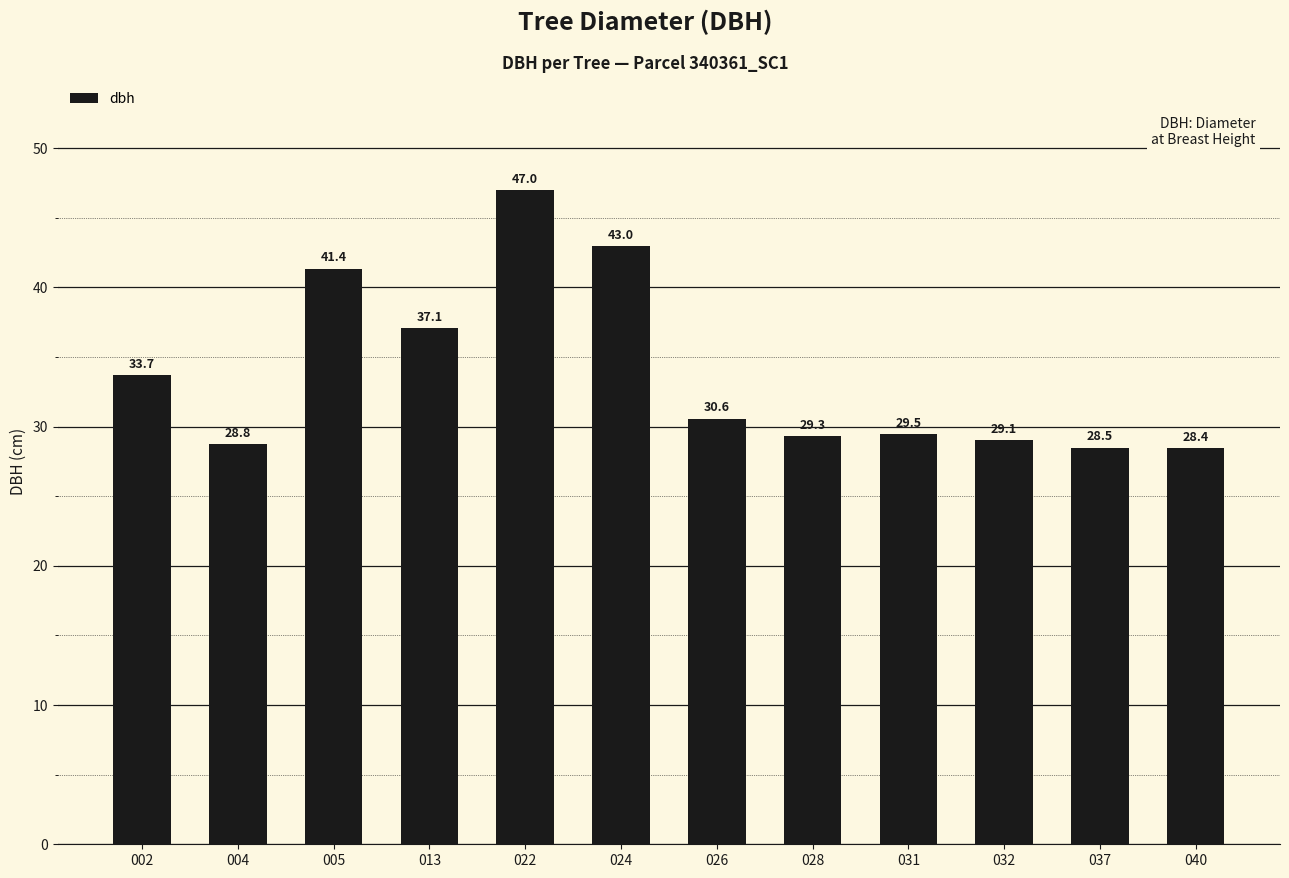

List the labels in order of value, smallest first.

040, 037, 004, 032, 028, 031, 026, 002, 013, 005, 024, 022